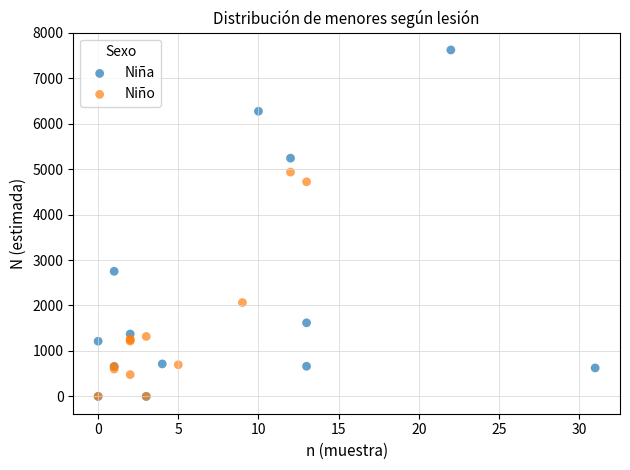

Which series contains the highest Y value?

Niña